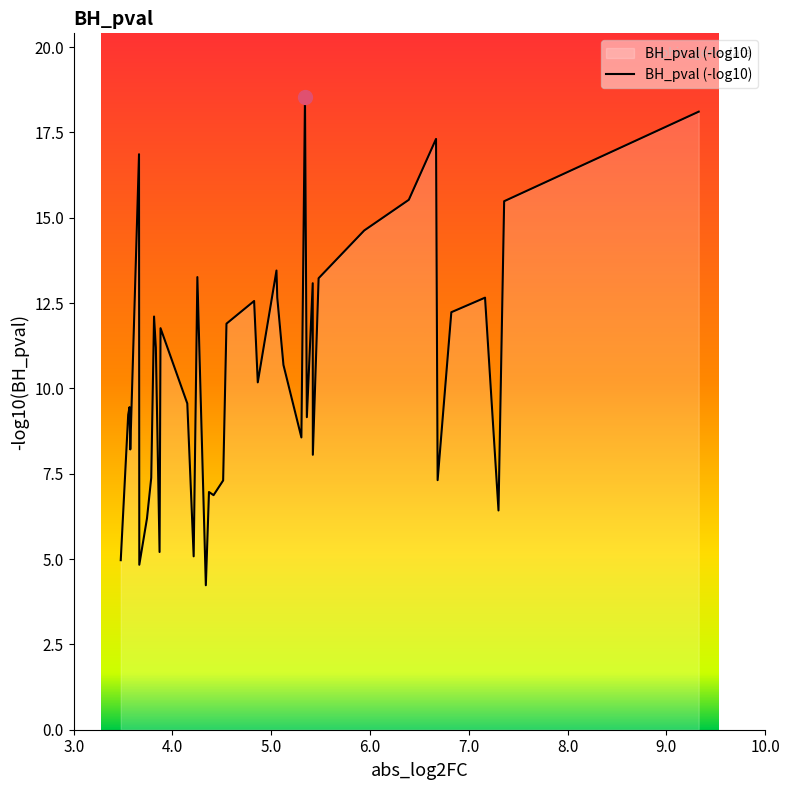

What is the difference between the maximum and minimum values?

14.3